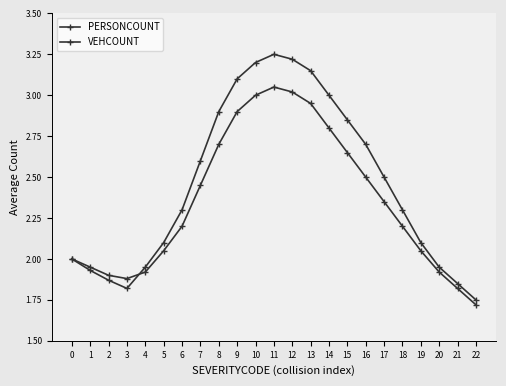

What is the difference between the maximum and minimum values in the VEHCOUNT series?

1.3